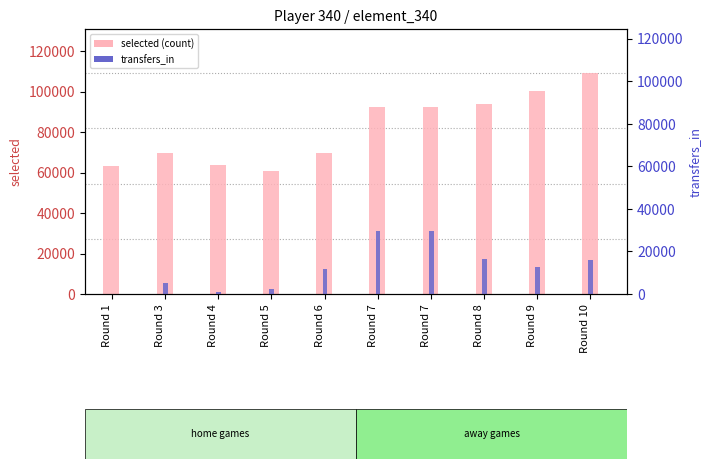

How many values in the selected series exceed 92216?

3